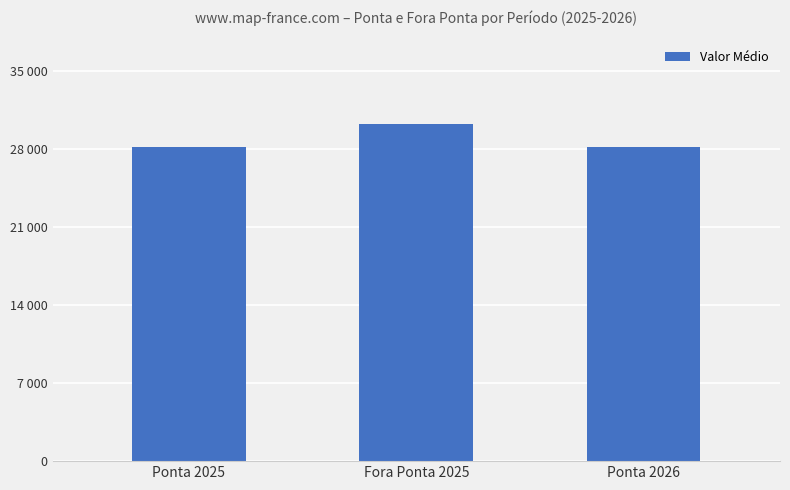

How many values exceed 28105?

1